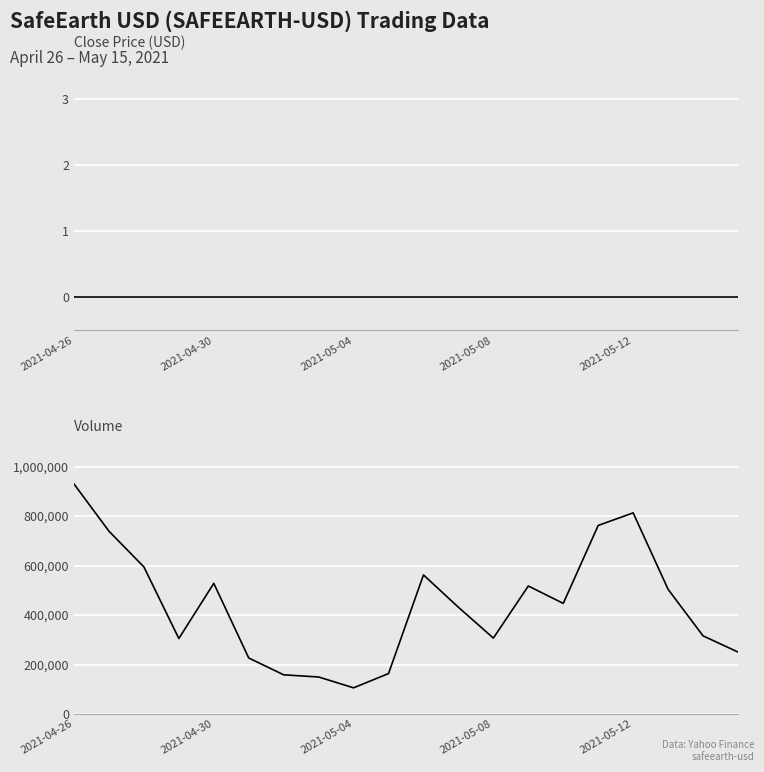

Reading left to right, extract all data points from this chart.

Close: 0	0	0	0	0	0	0	0	0	0	0	0	0	0	0	0	0	0	0	0
Volume: 929383	738864	594327	305047	527922	226328	158337	149526	105766	163391	562000	431316	306769	517271	446958	761959	812715	503754	315692	250340